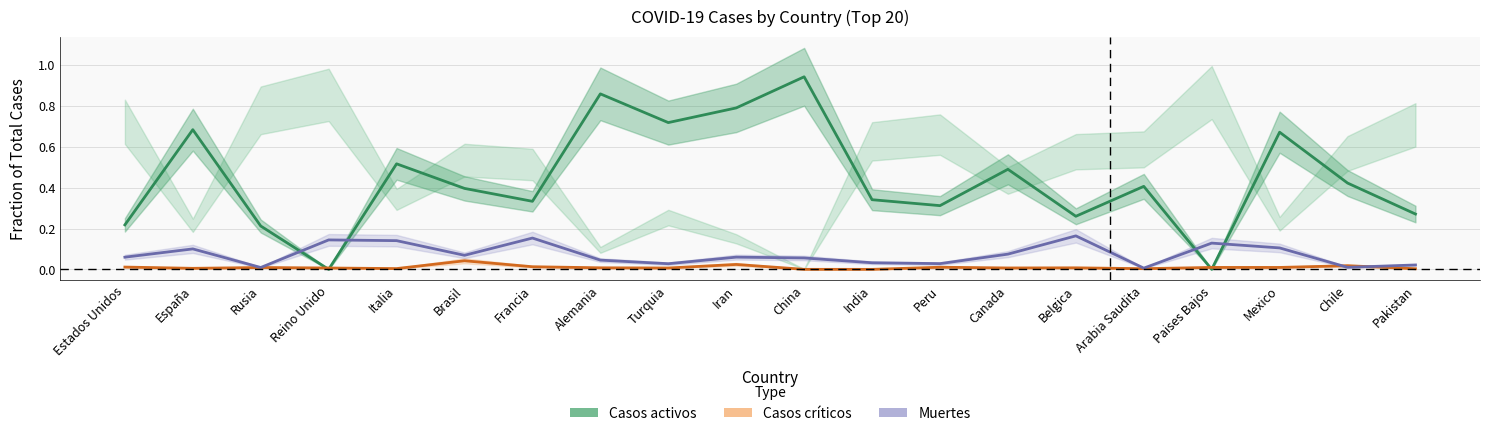

What is the difference between the second highest and minimum values in the Casos activos series?

0.9